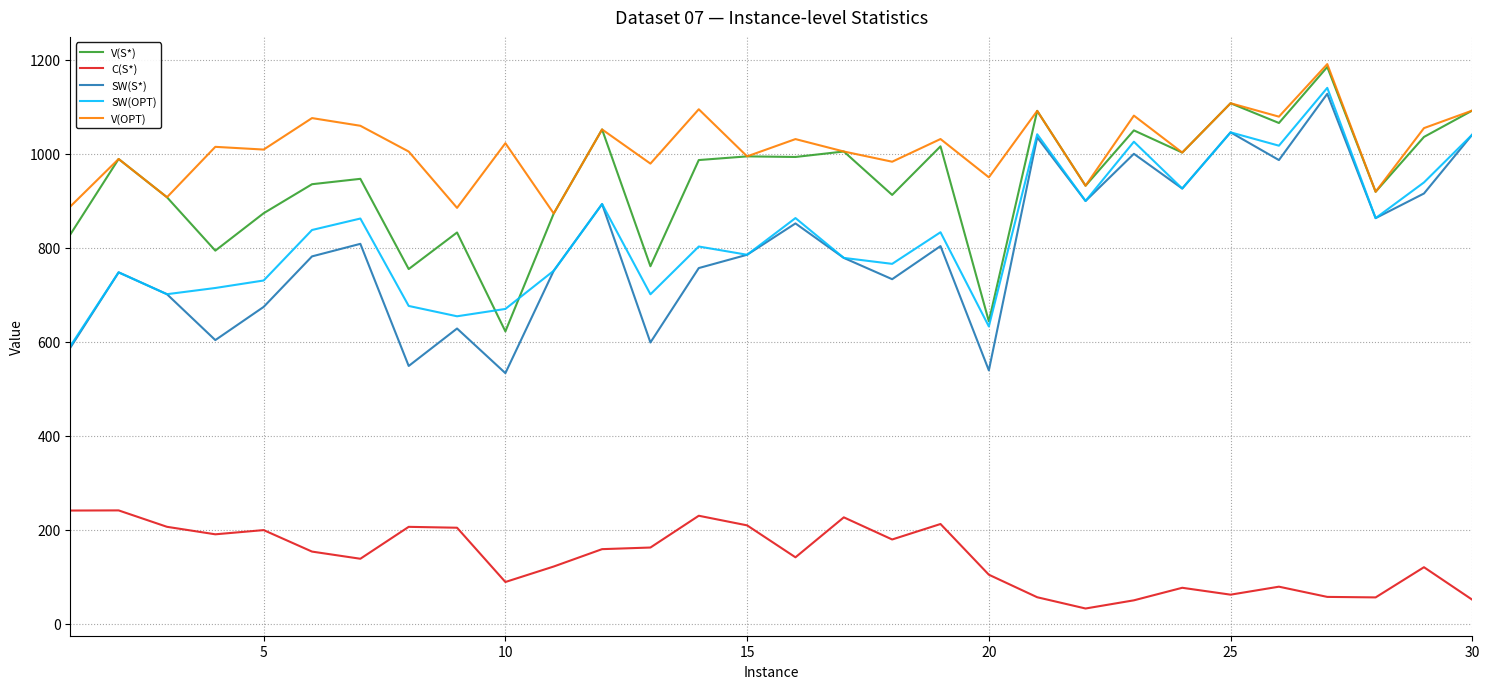

What is the average value of the V(OPT) series?

1013.6